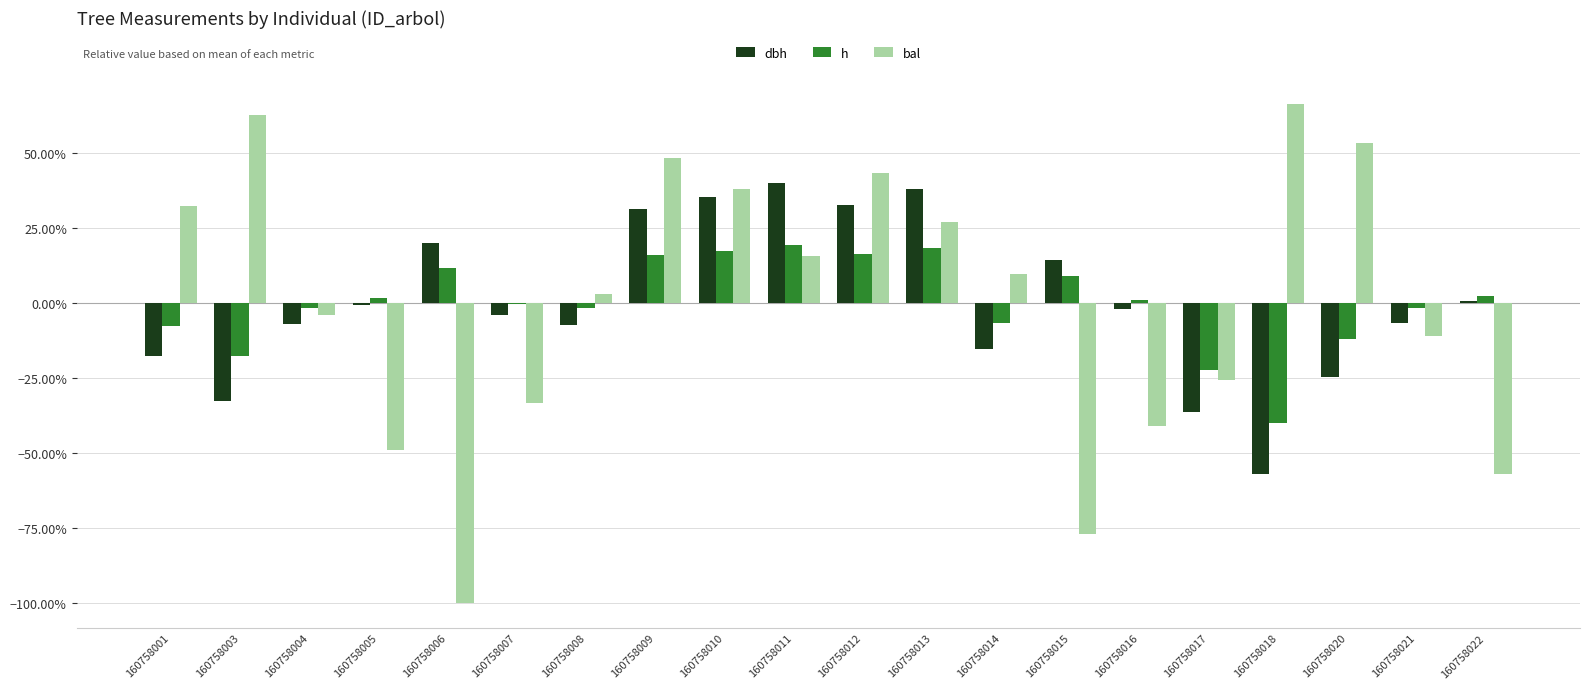

What is the difference between the bal values at 160758017 and 160758013?

0.5